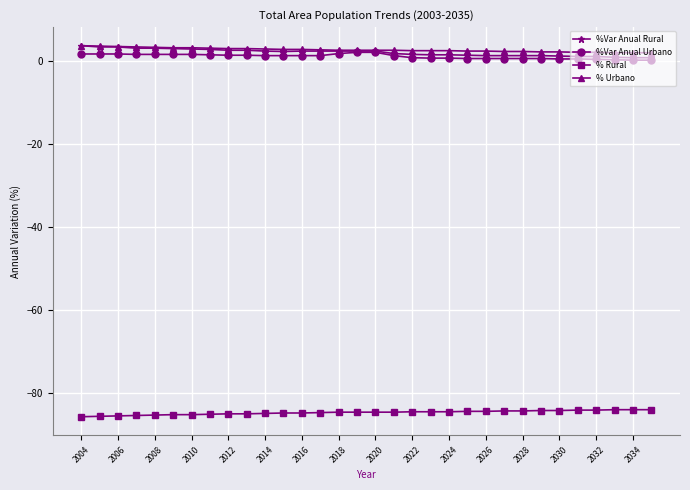

True or false: % Urbano and % Rural cross at least once.

False